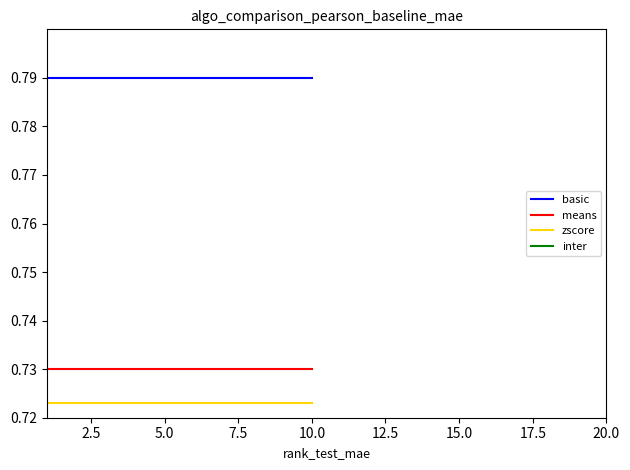

Reading right to left, transcribe all the data shown in this chart.

basic: 0.8	0.8	0.8	0.8	0.8	0.8	0.8	0.8	0.8	0.8
means: 0.7	0.7	0.7	0.7	0.7	0.7	0.7	0.7	0.7	0.7
zscore: 0.7	0.7	0.7	0.7	0.7	0.7	0.7	0.7	0.7	0.7
inter: 0.7	0.7	0.7	0.7	0.7	0.7	0.7	0.7	0.7	0.7